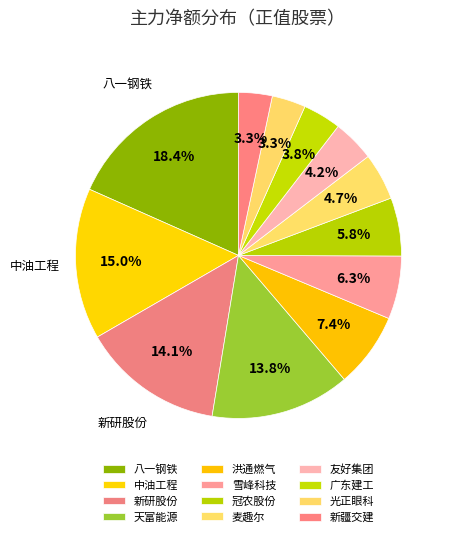

How many segments does this pie chart have?

12